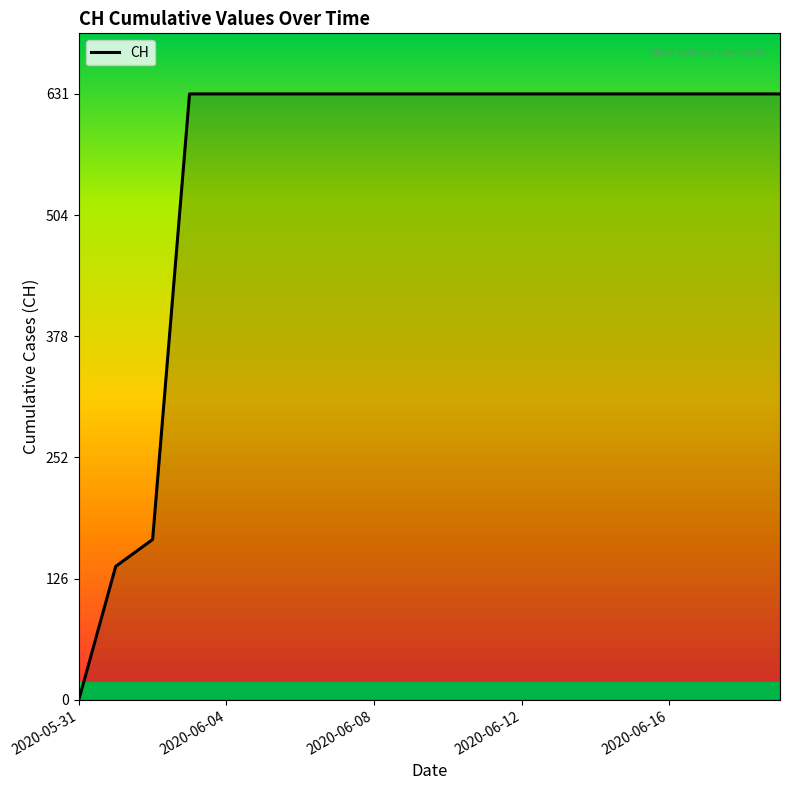

Reading right to left, extract all data points from this chart.

631	631	631	631	631	631	631	631	631	631	631	631	631	631	631	631	631	167	139	0